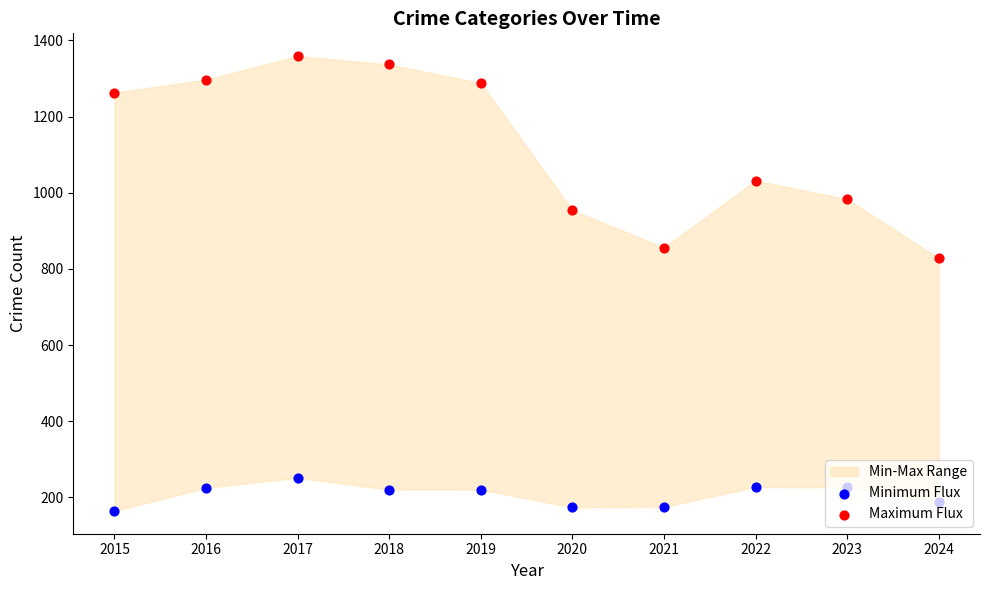

Which series has the largest Y range (max minus min)?

Maximum Flux